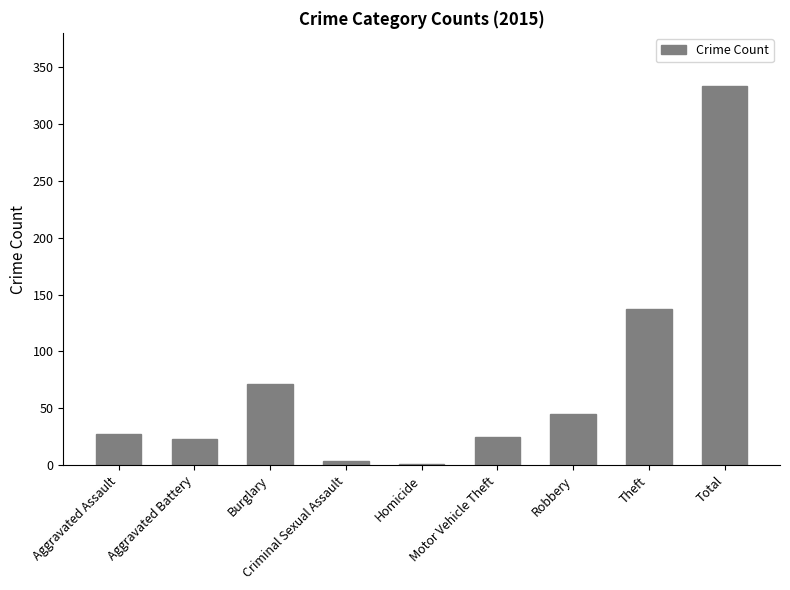

Which has a higher value, Total or Motor Vehicle Theft?

Total